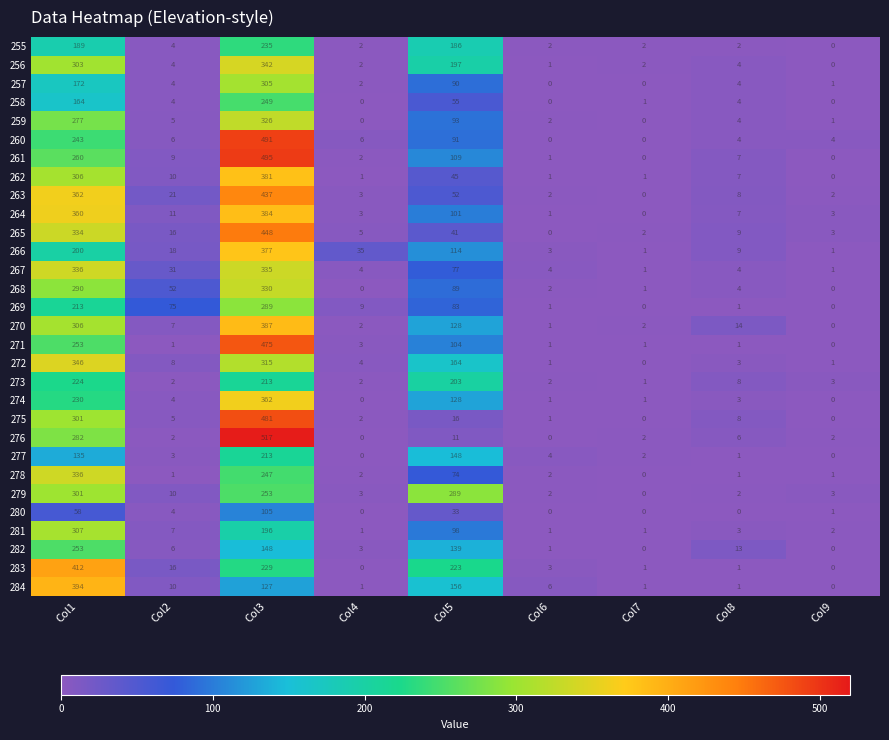

What is the difference between the highest and lowest values at Col2?

74